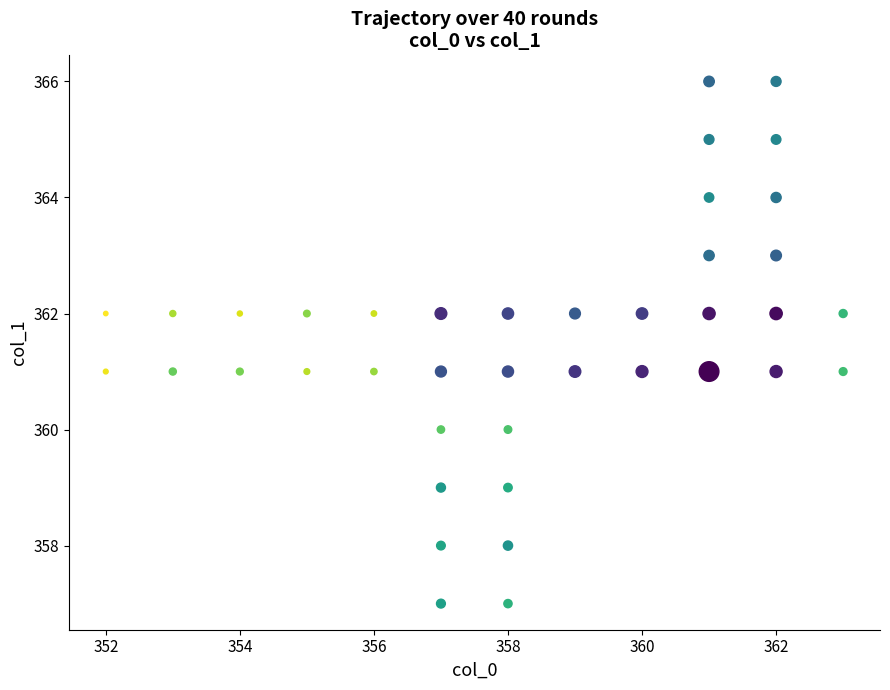

What is the range of X values (max minus min)?

11